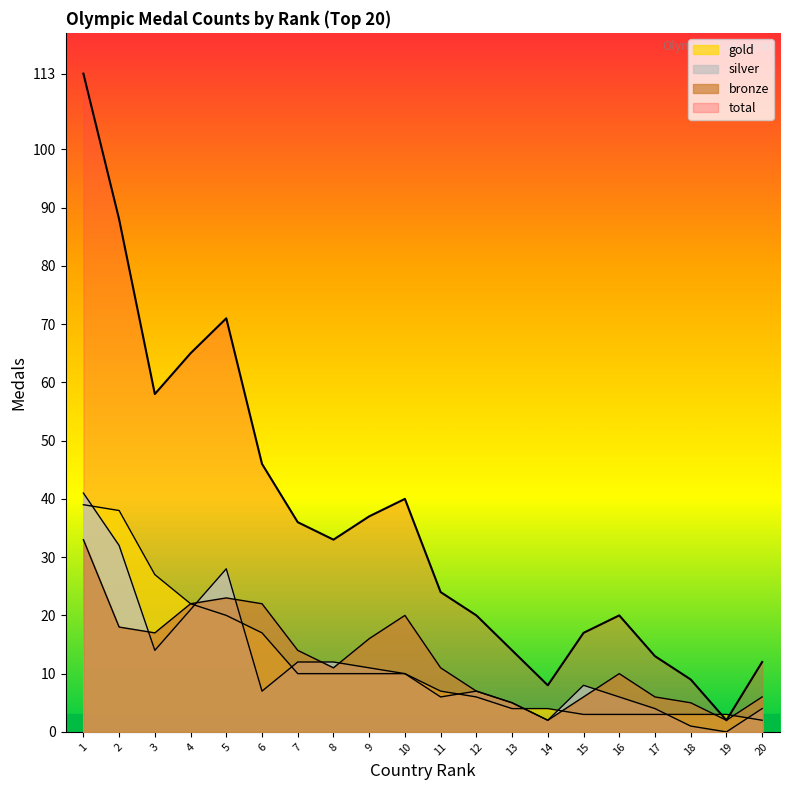

Where is the first local maximum for bronze?

5